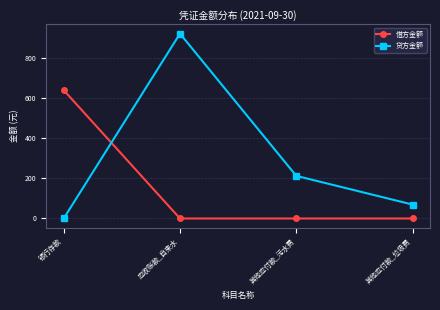

List the series in order of their peak value, lowest first.

借方金额, 贷方金额